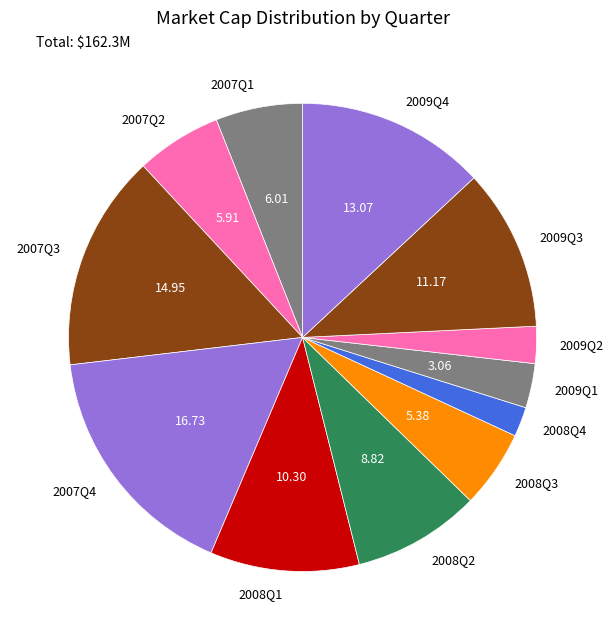

Which slice is the smallest?

2008Q4